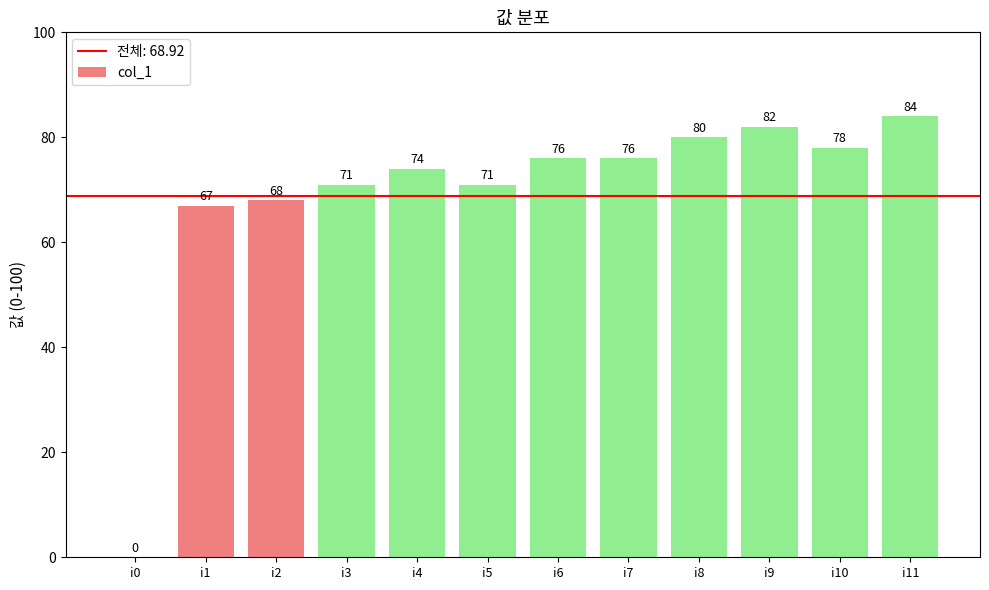

Reading left to right, list all the values displayed in this chart.

i0=0	i1=67	i2=68	i3=71	i4=74	i5=71	i6=76	i7=76	i8=80	i9=82	i10=78	i11=84